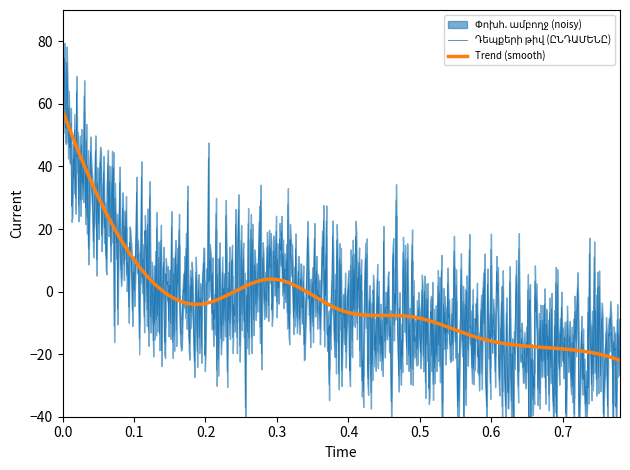

What is the highest value of the Trend (smooth) series?

58.0